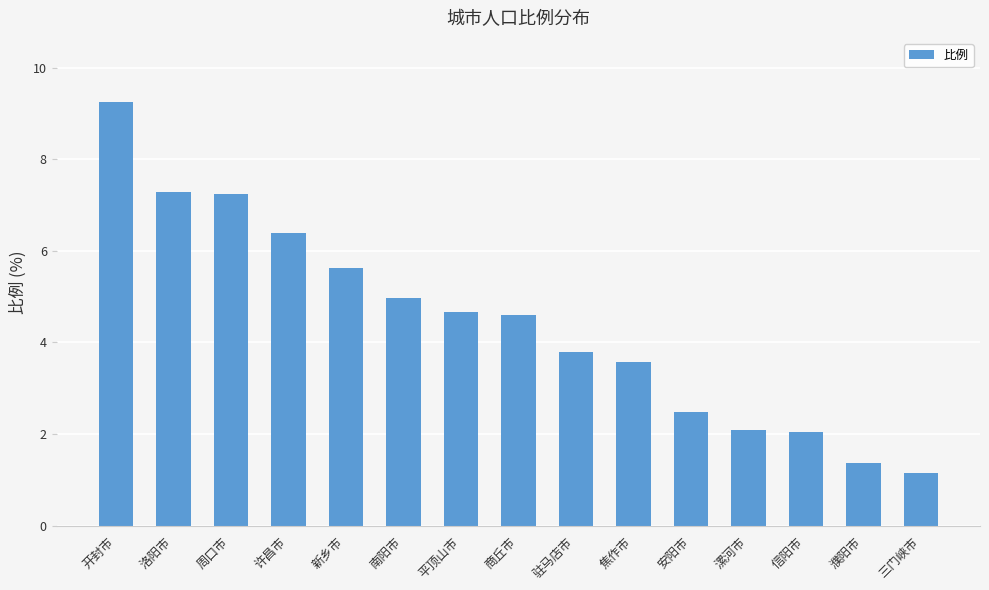

At which label does the data first exceed 4?

开封市